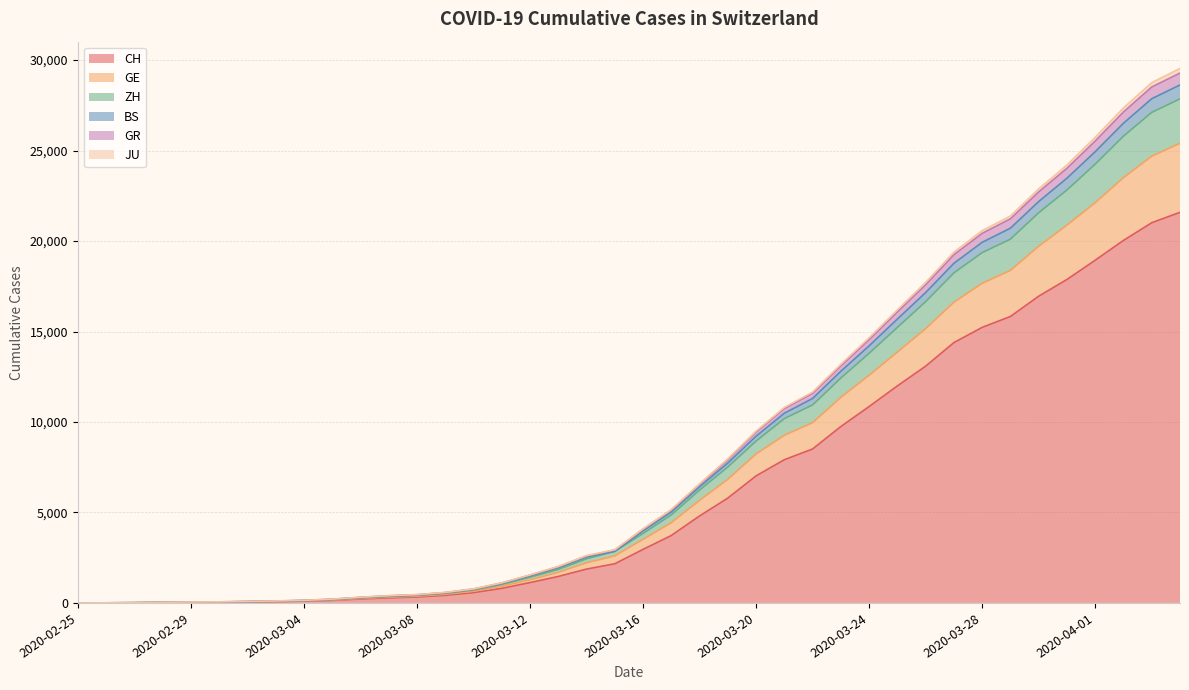

What is the maximum value for CH?

21587